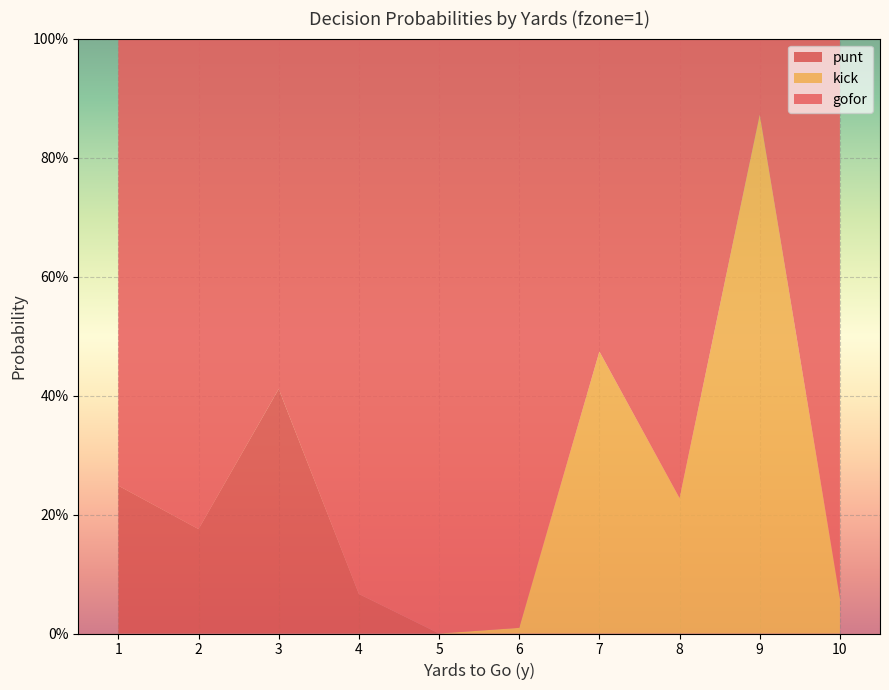

Reading left to right, what are all the values shown in this chart?

gofor: 0.8	0.8	0.6	0.9	1.0	1.0	0.5	0.8	0.1	0.9
punt: 0.2	0.2	0.4	0.1	0.0	0.0	0.0	0.0	0.0	0.0
kick: 0.0	0.0	0.0	0.0	0.0	0.0	0.5	0.2	0.9	0.1